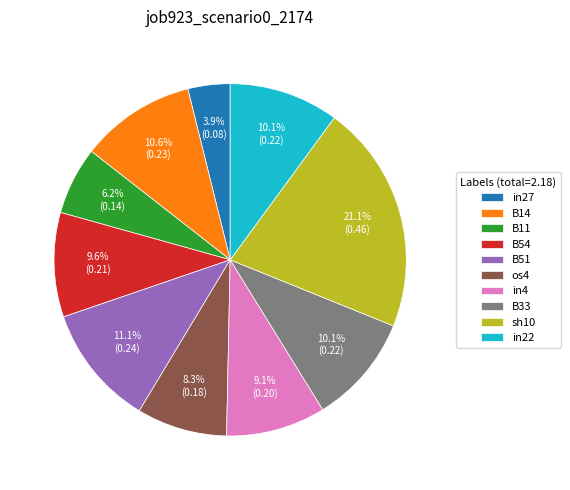

Which slice is the largest?

sh10